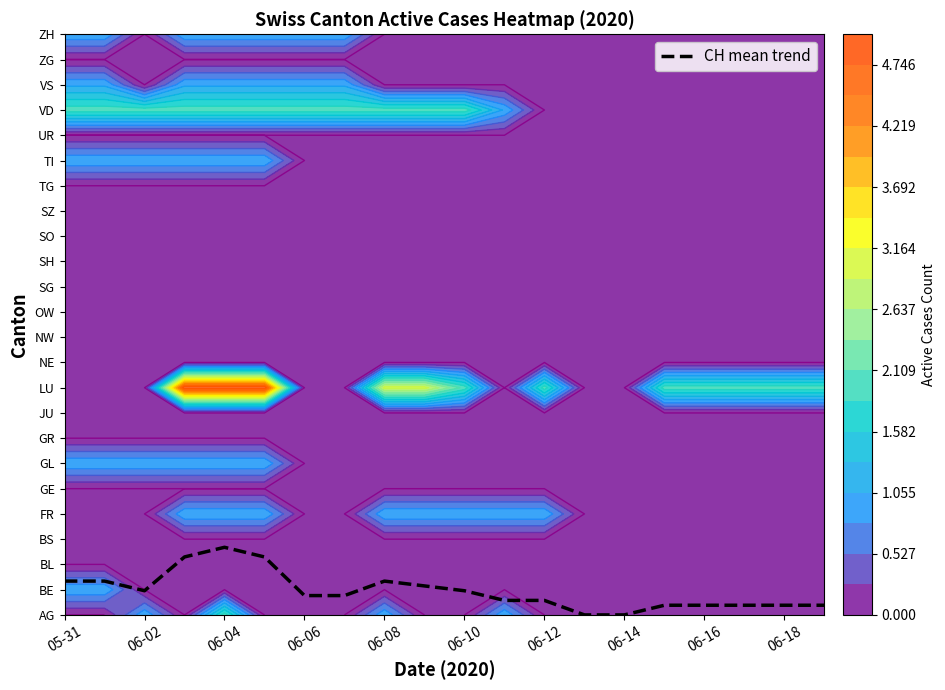

The value at 13 is 1.0. True or false?

False